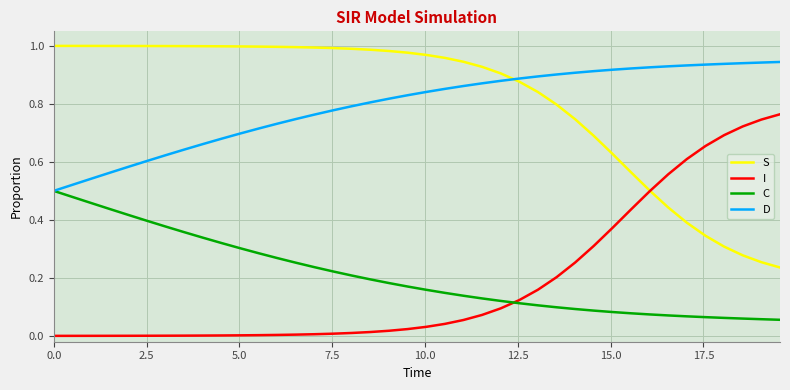

List the series in order of their peak value, highest first.

S, D, I, C